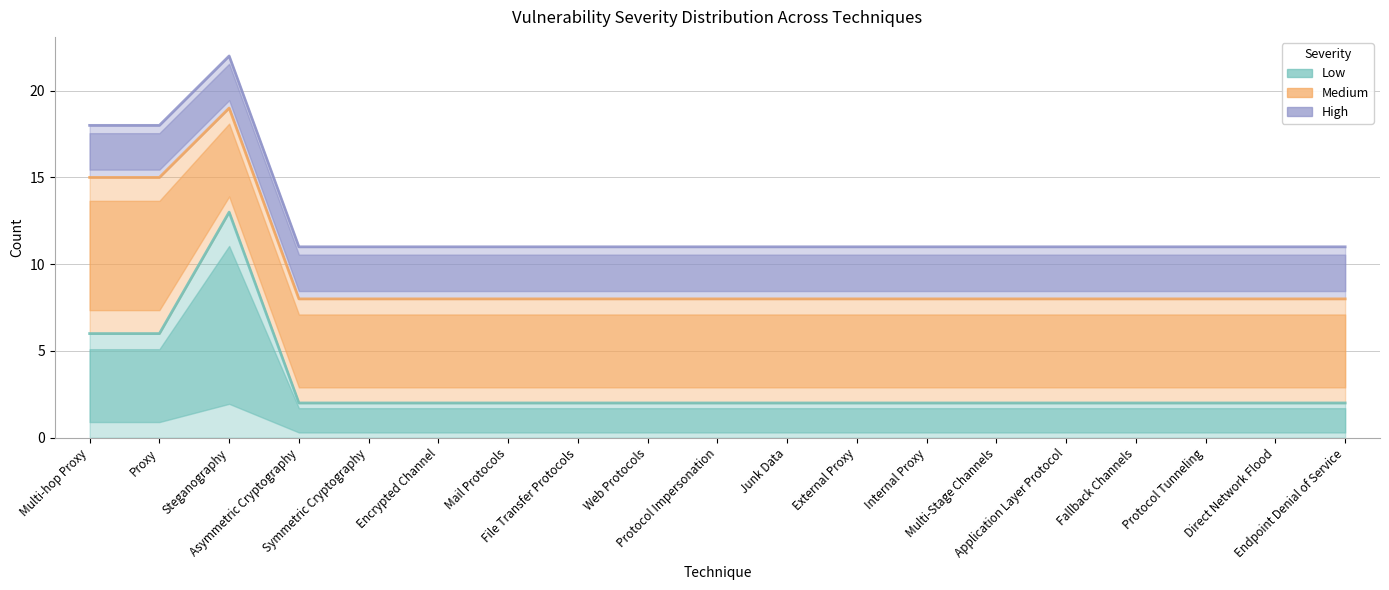

True or false: High and Medium intersect in this chart.

False